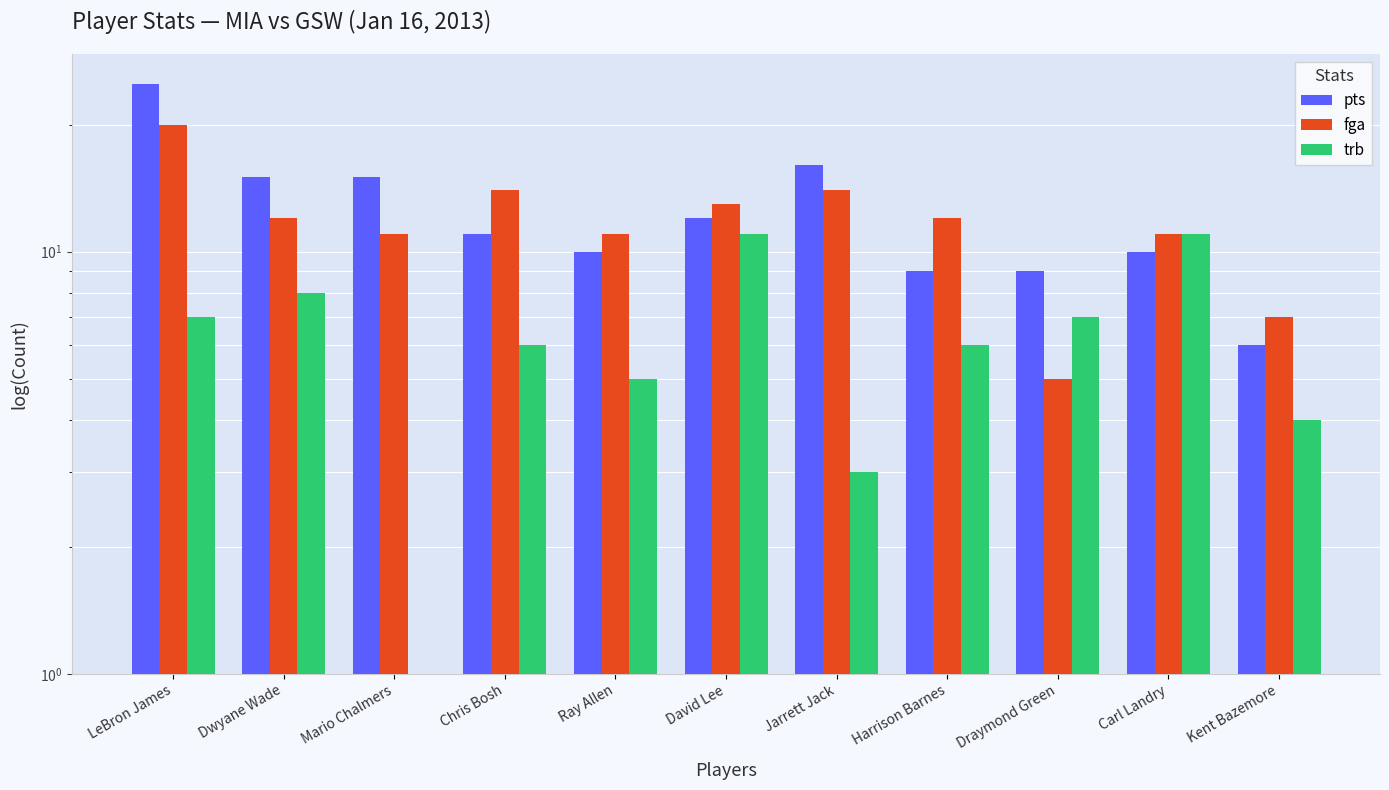

At how many categories does at least one series exceed 13?

5